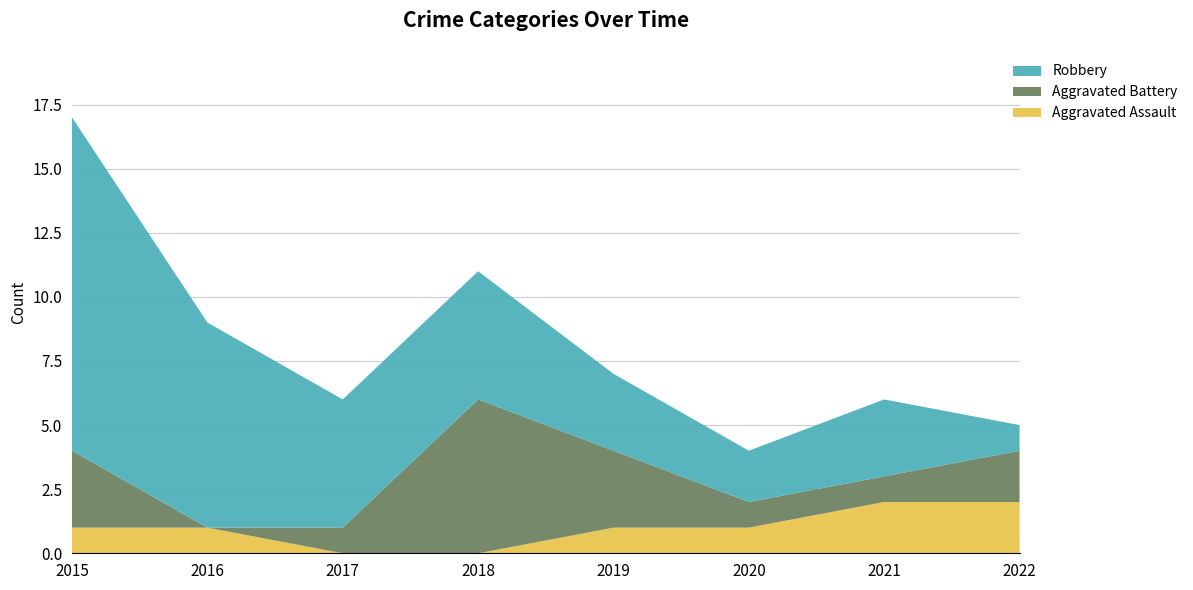

Reading left to right, what are all the values shown in this chart?

Aggravated Assault: 2015=1	2016=1	2017=0	2018=0	2019=1	2020=1	2021=2	2022=2
Aggravated Battery: 2015=3	2016=0	2017=1	2018=6	2019=3	2020=1	2021=1	2022=2
Robbery: 2015=13	2016=8	2017=5	2018=5	2019=3	2020=2	2021=3	2022=1